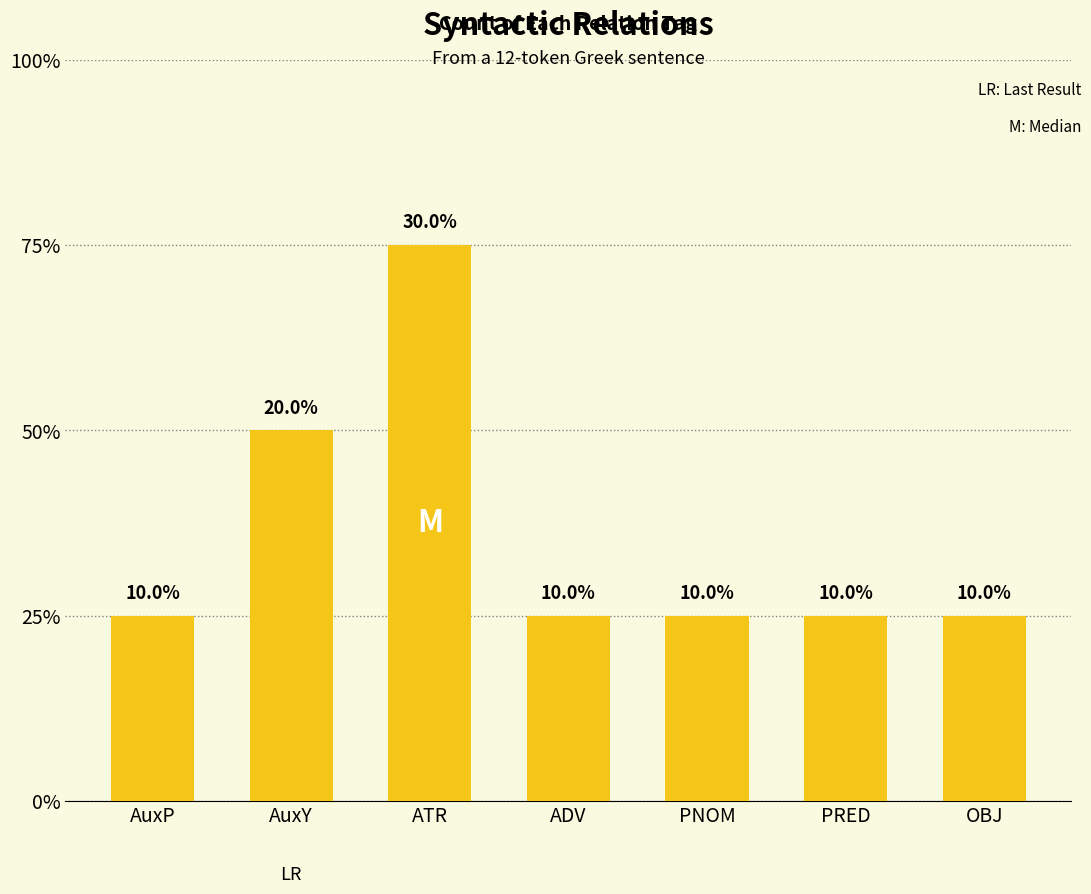

Count the values in the range 1 to 2.

6